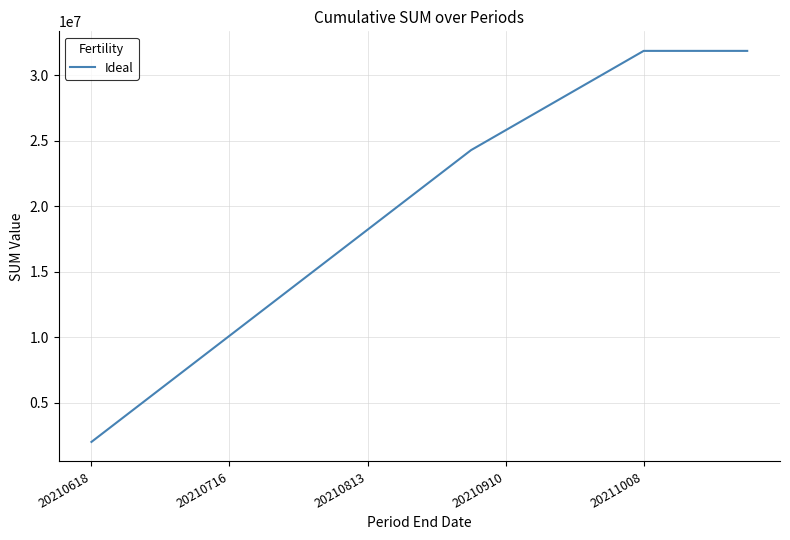

What is the greatest value displayed?

31841014.7